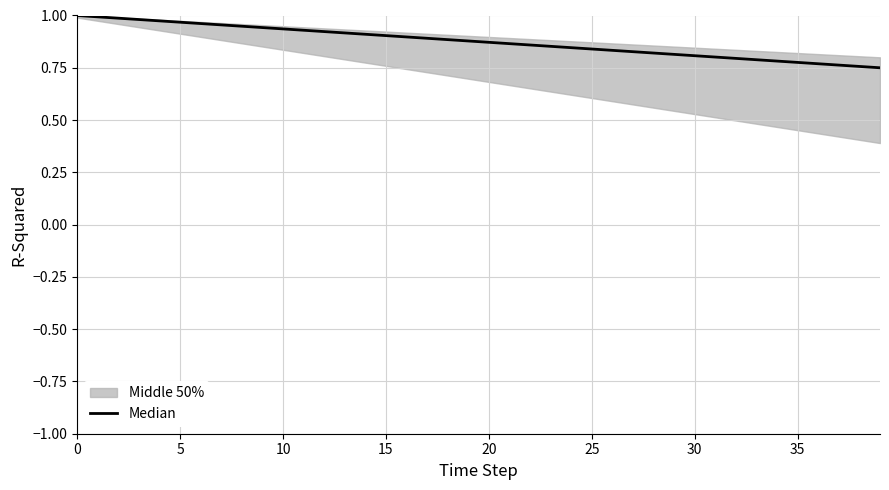

Is it true that the value at 26 is 0.8?

True